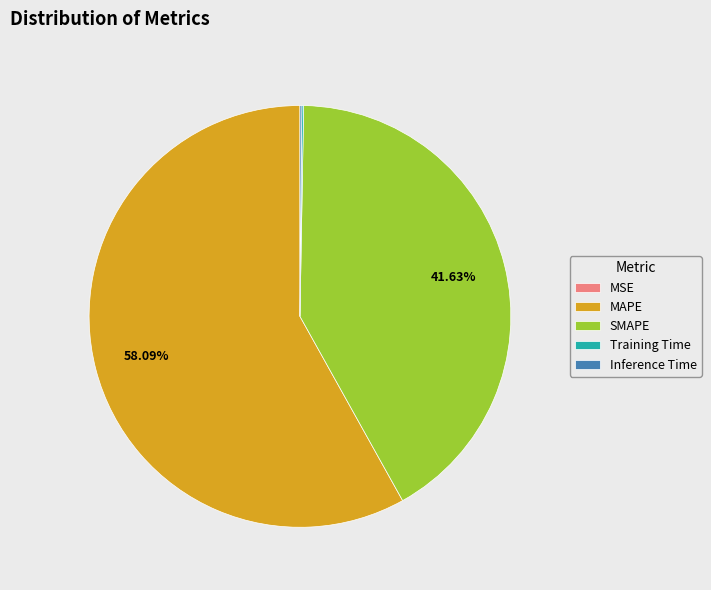

What is the largest slice in the pie chart?

MAPE